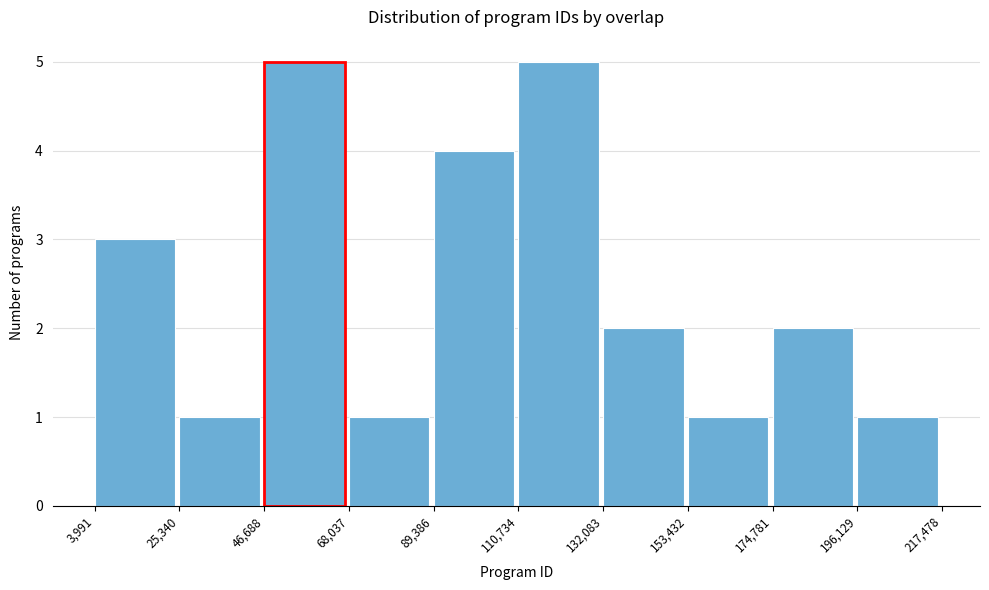

Reading left to right, list every bar in this chart as the range it spans on the x-axis followed by its height. The values are not printed on the chart, so give them approximately, as read against the axis.

3,991 to 25,340: 3
25,340 to 46,688: 1
46,688 to 68,037: 5
68,037 to 89,386: 1
89,386 to 110,734: 4
110,734 to 132,083: 5
132,083 to 153,432: 2
153,432 to 174,781: 1
174,781 to 196,129: 2
196,129 to 217,478: 1